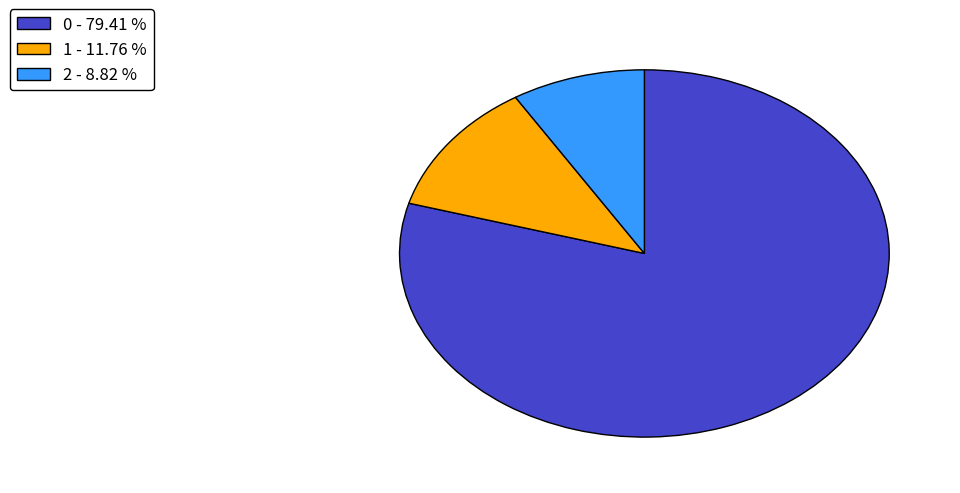

Rank the categories by value from highest to lowest.

0 - 79.41 %, 1 - 11.76 %, 2 - 8.82 %